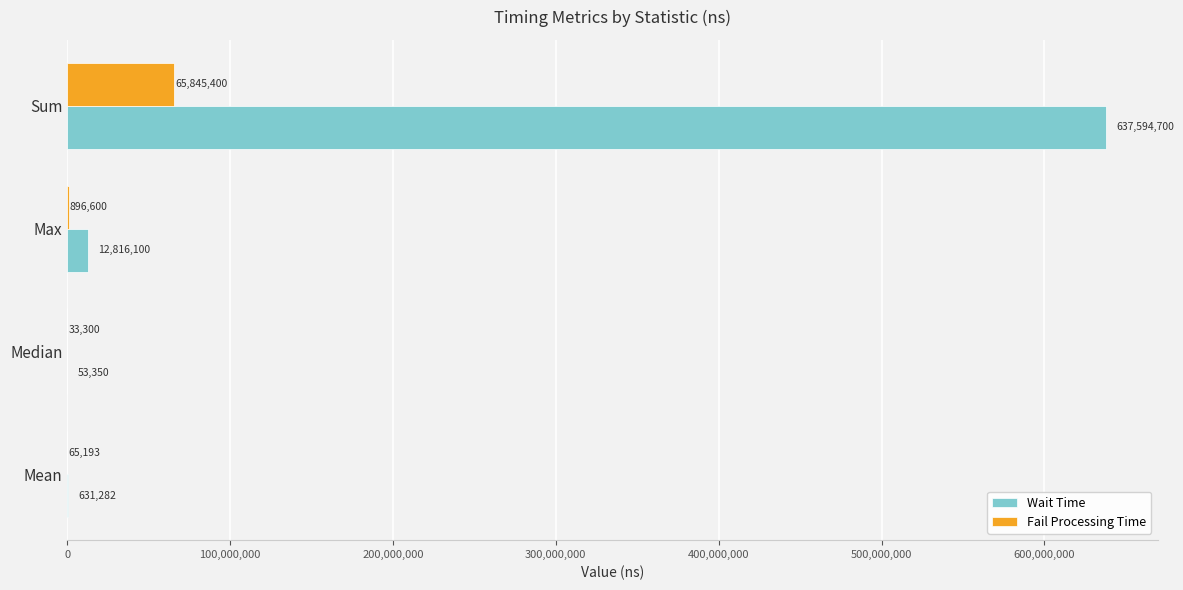

Count the number of data series in this chart.

2